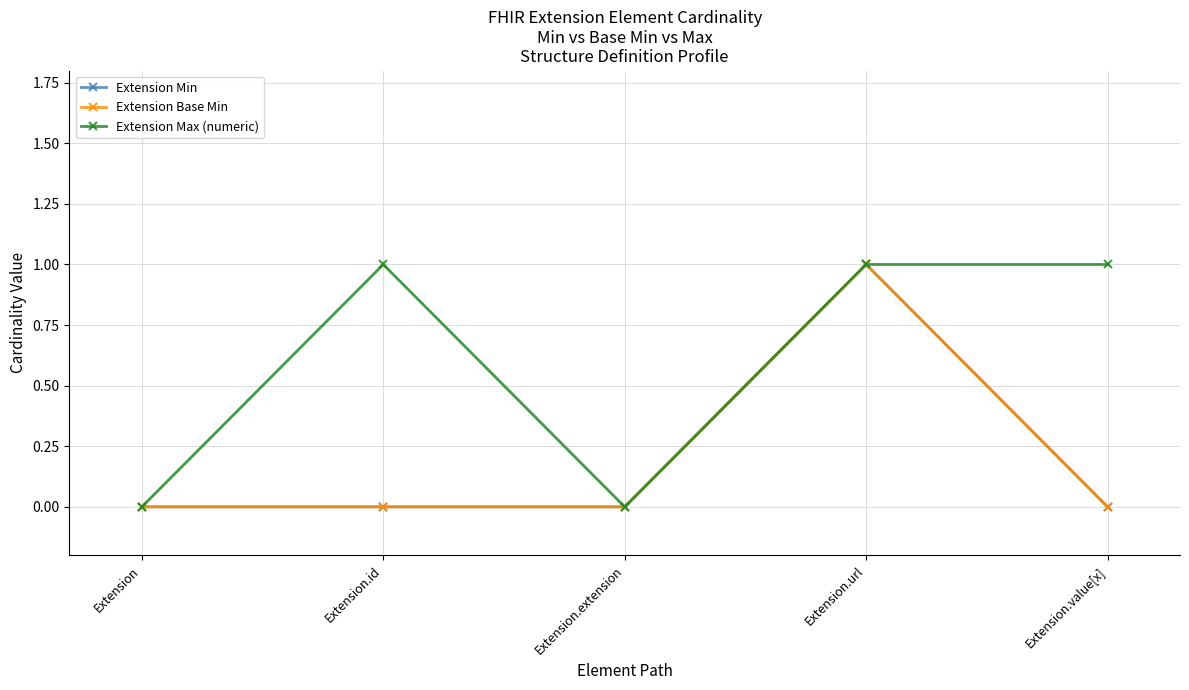

Count the Extension Base Min values in the range 0 to 1.

5